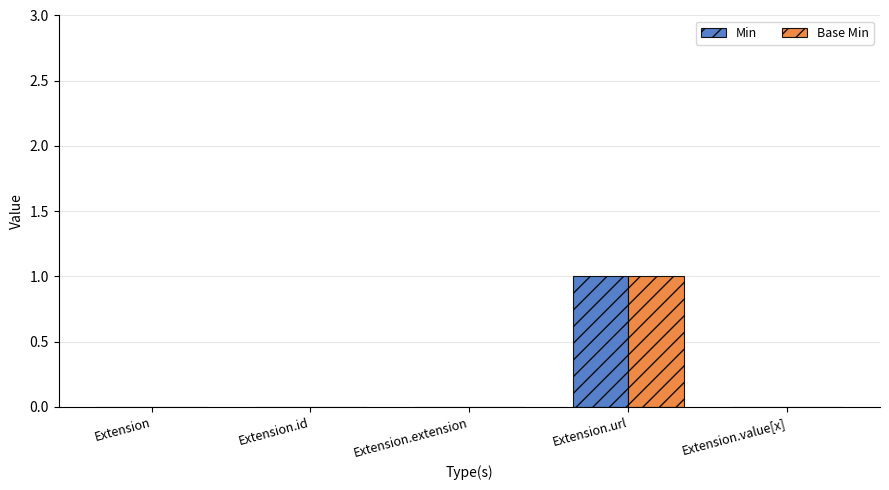

At which category is the sum across all series the highest?

Extension.url